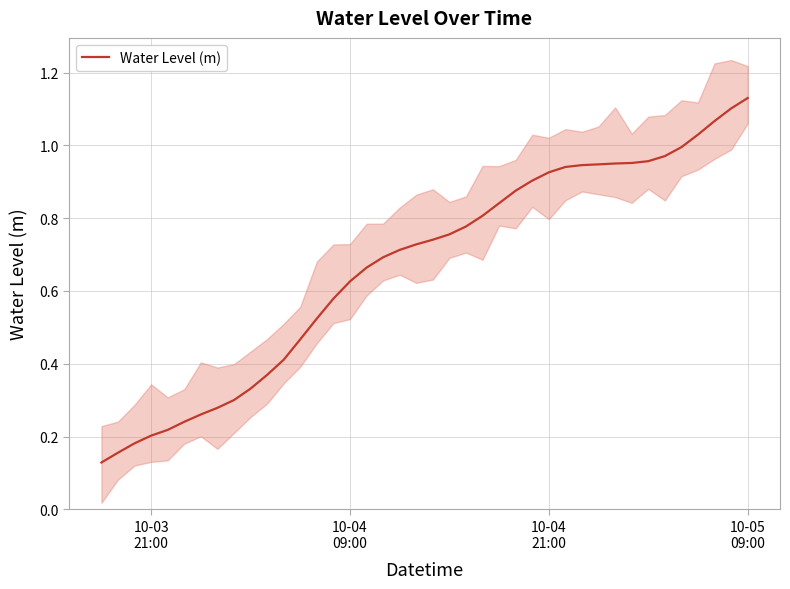

Reading right to left, extract all data points from this chart.

1.1	1.1	1.1	1.0	1.0	1.0	1.0	1.0	1.0	0.9	0.9	0.9	0.9	0.9	0.9	0.8	0.8	0.8	0.8	0.7	0.7	0.7	0.7	0.7	0.6	0.6	0.5	0.5	0.4	0.4	0.3	0.3	0.3	0.3	0.2	0.2	0.2	0.2	0.2	0.1